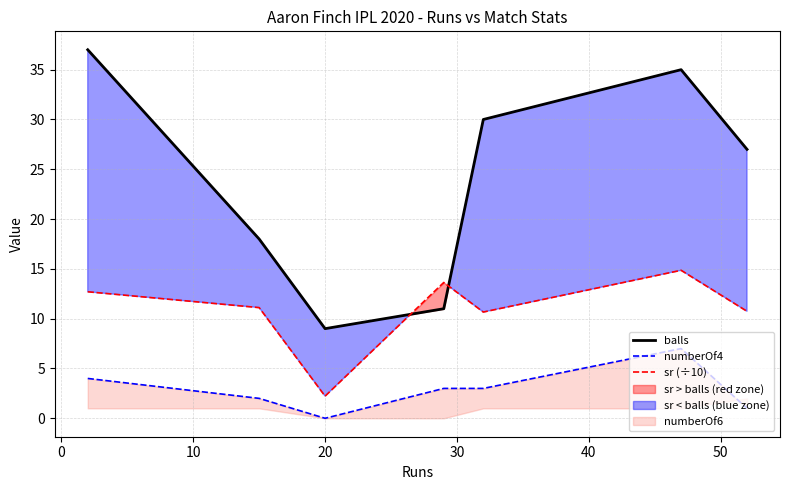

True or false: balls and numberOf4 intersect in this chart.

False